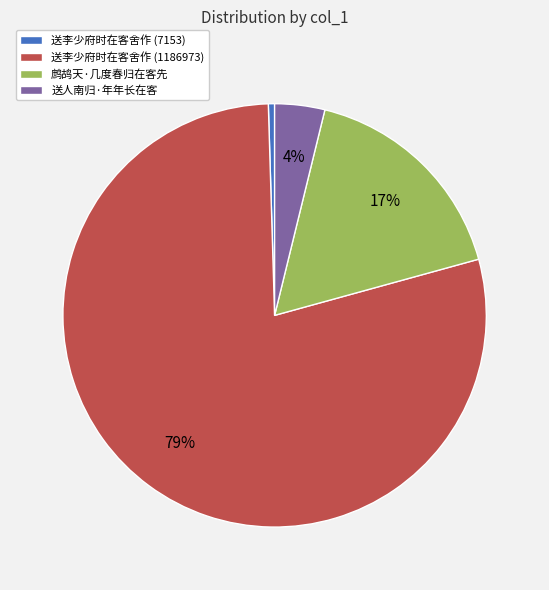

Which slice is the largest?

送李少府时在客舍作 (1186973)